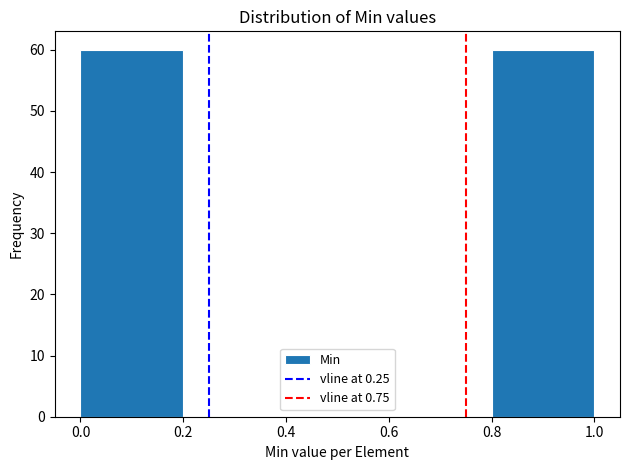

How tall is the bar that spans 0.0 to 0.2 on the x-axis? The values are not printed on the chart, so give them approximately, as read against the axis.

60